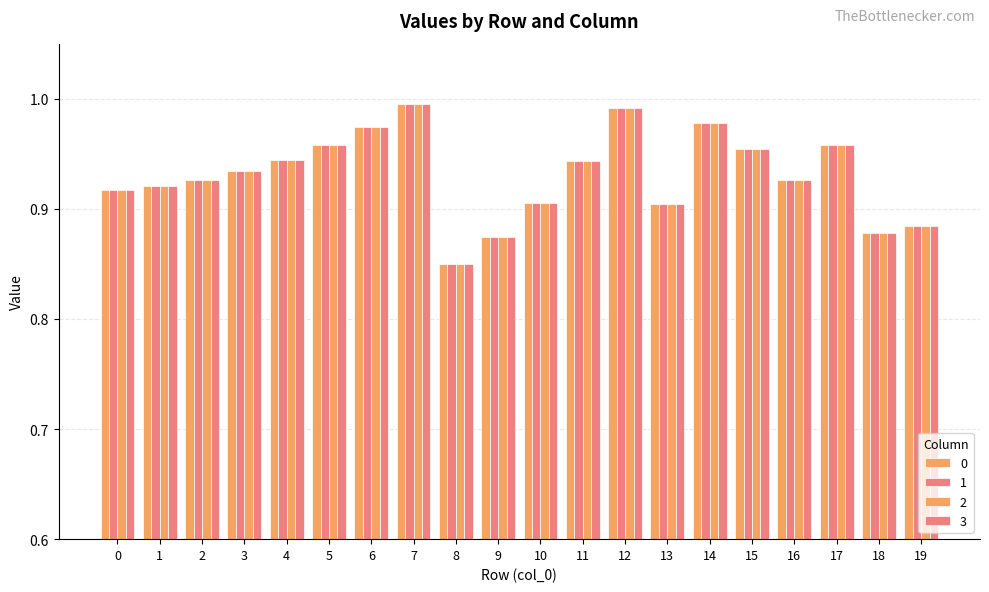

How many bars are there in total?

80